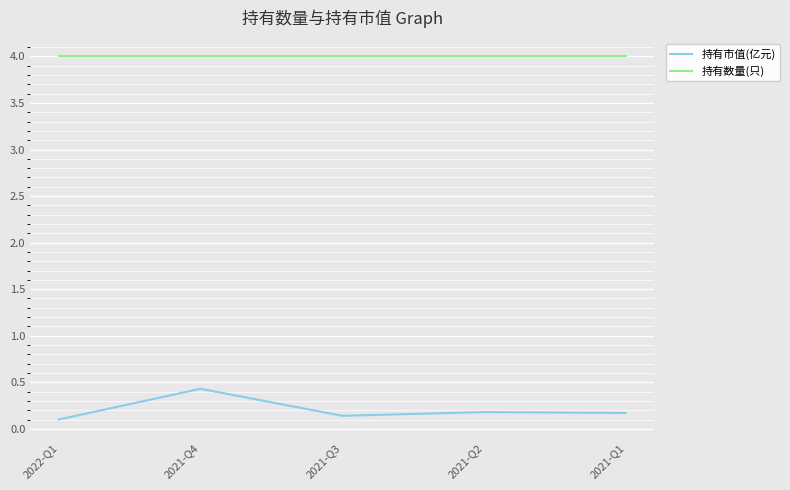

What position from the right is 2021-Q3?

3